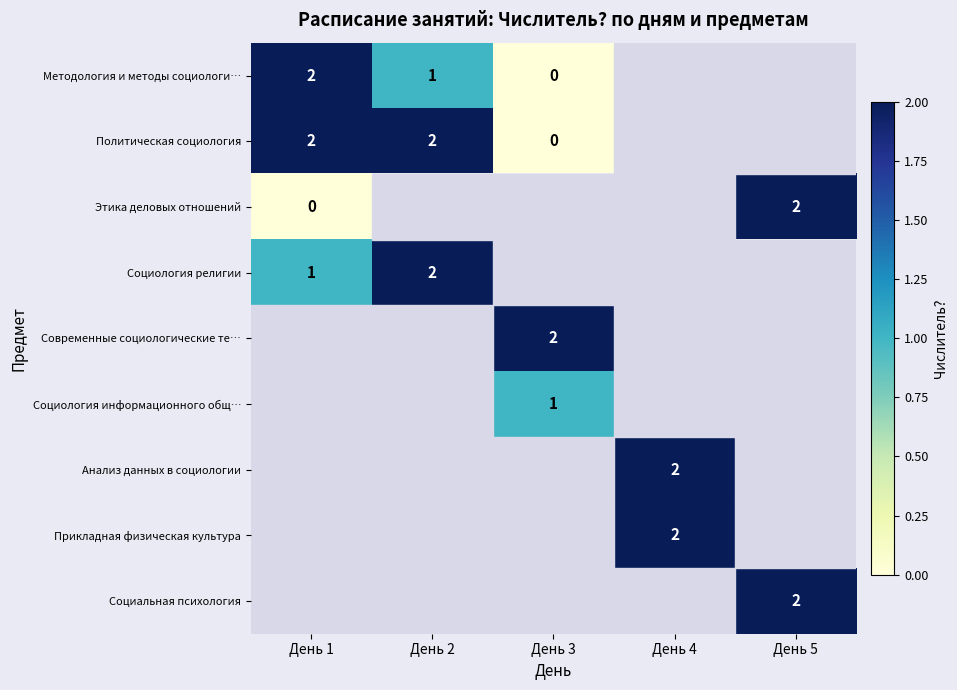

What is the difference between the highest and lowest values at День 1?

2.0